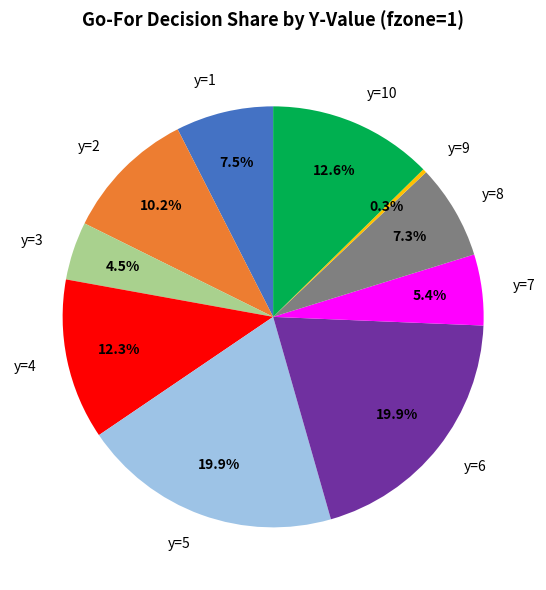

Does y=1 account for over 50% of the chart?

No